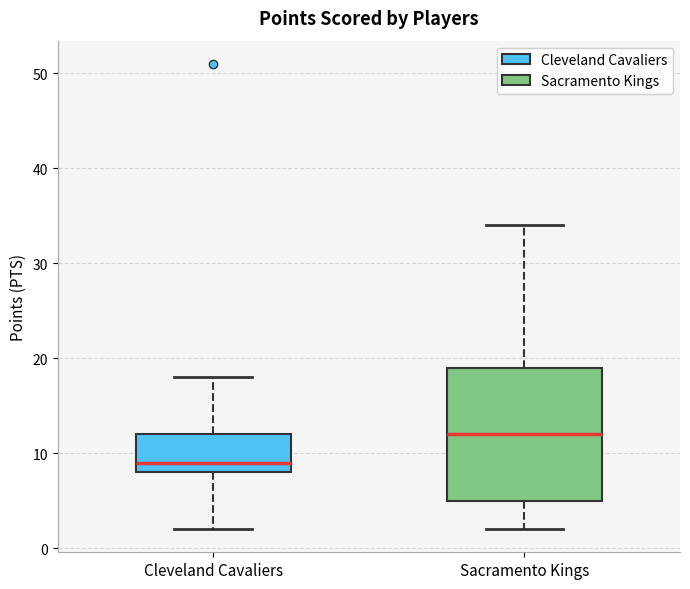

Which box is the tallest, from its lower edge to its upper edge?

Sacramento Kings